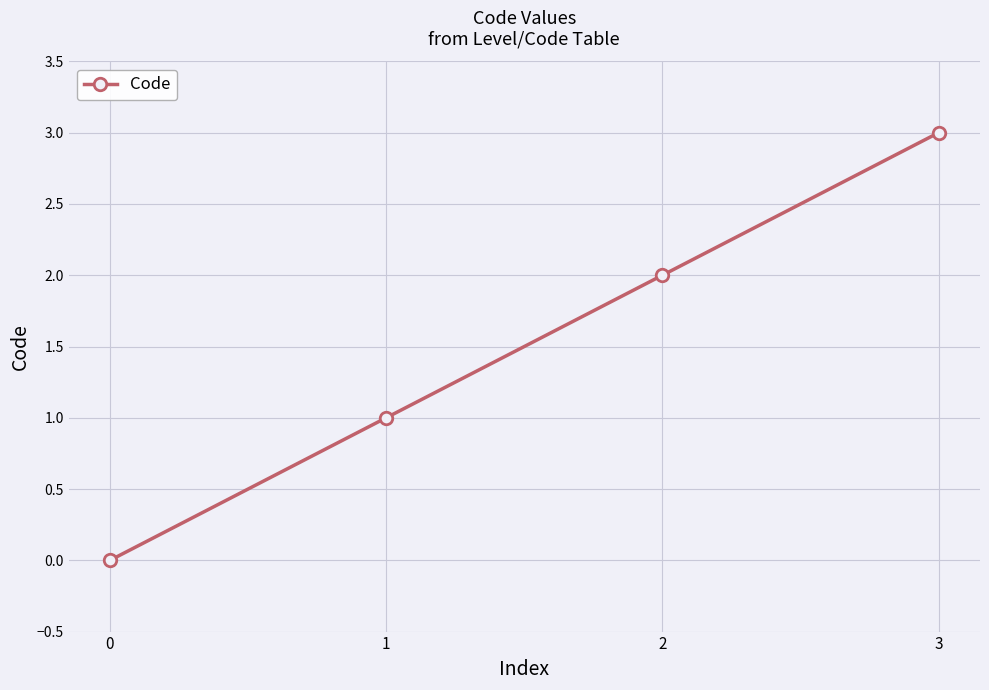

The chart shows a value of 1 at 3. True or false?

False